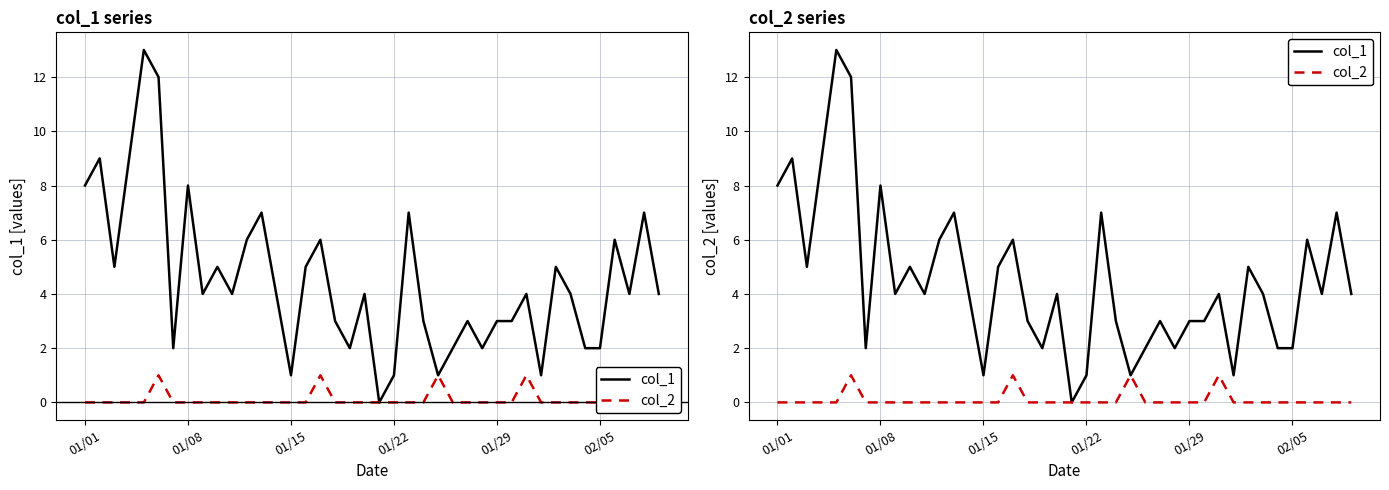

Where is col_1 nearest to the value 6?

11